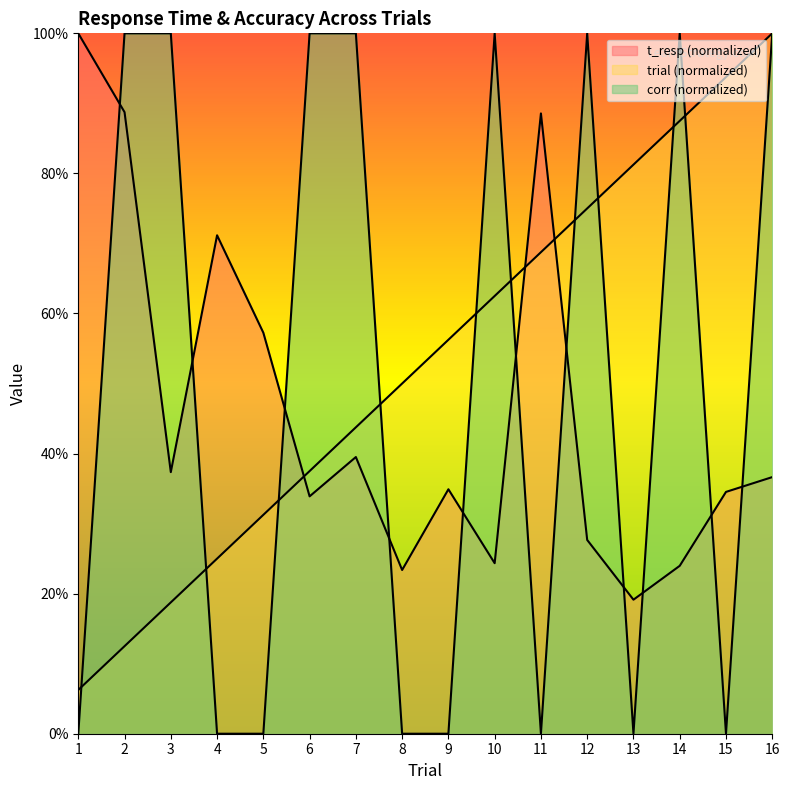

Does the chart have visible grid lines?

No